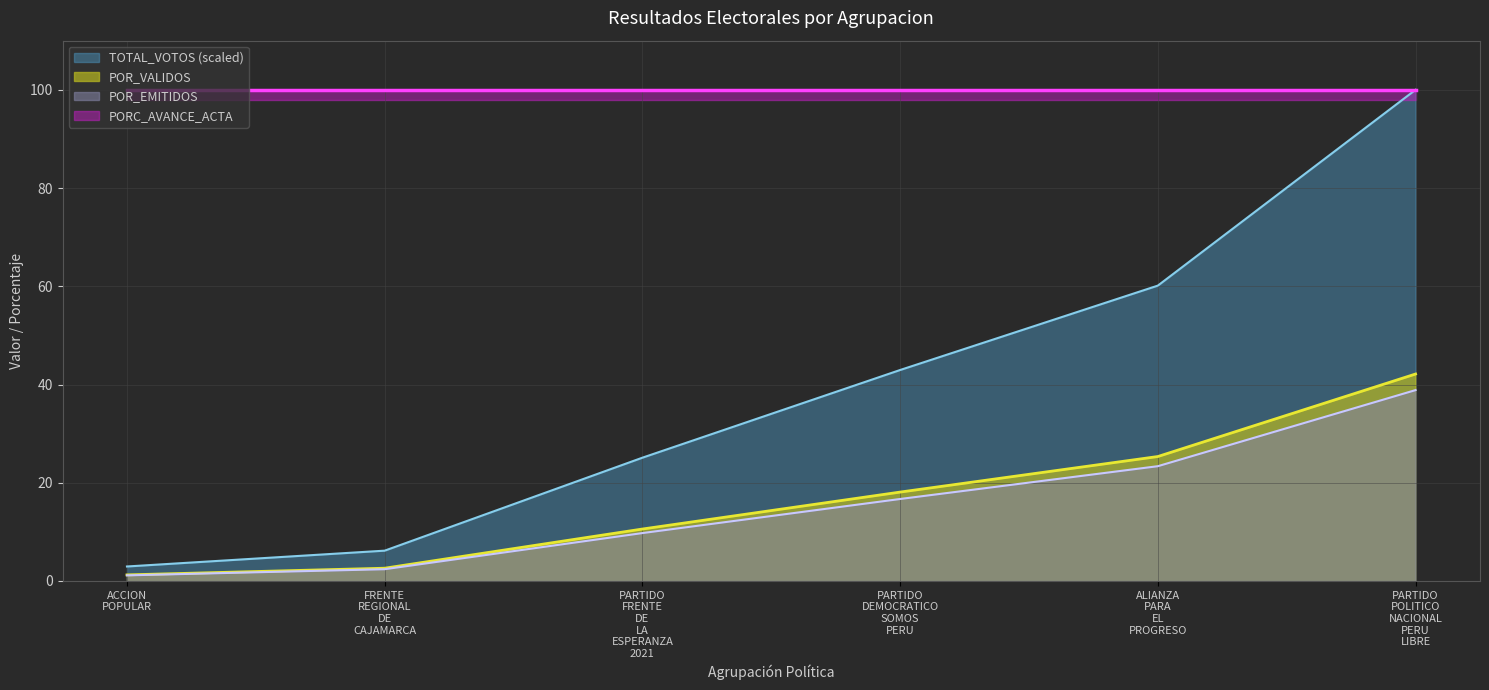

What is the label of the 1st point from the left?

ACCION POPULAR